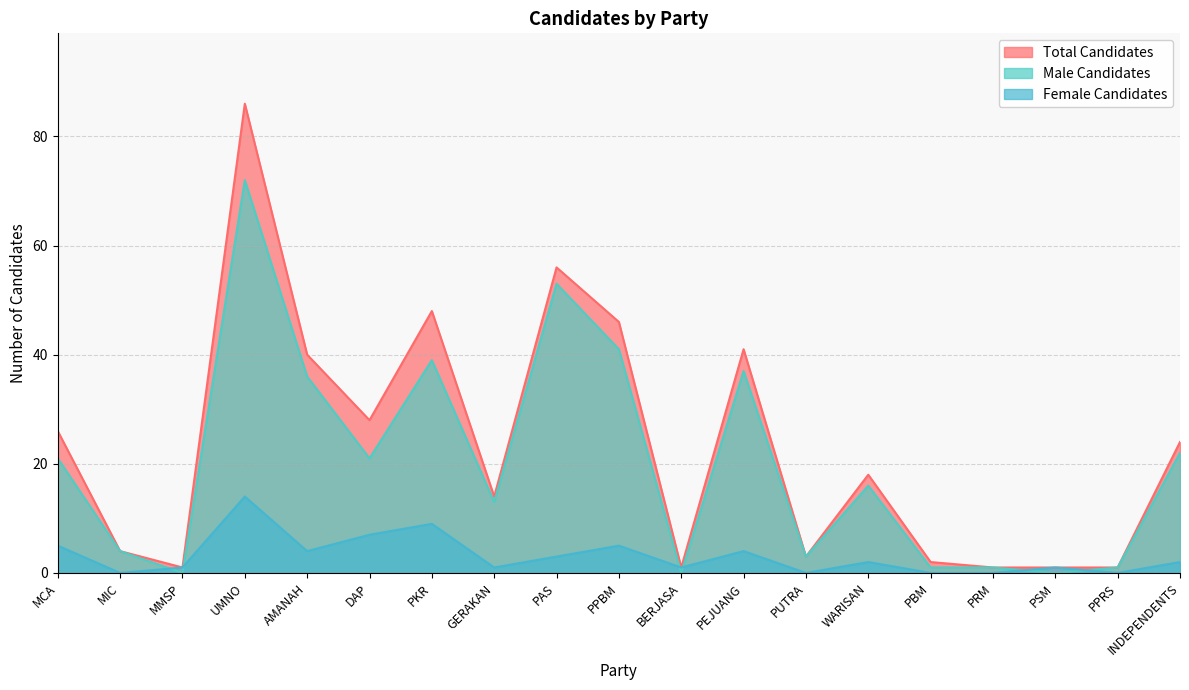

Reading right to left, transcribe all the data shown in this chart.

Female Candidates: 2	0	1	0	0	2	0	4	1	5	3	1	9	7	4	14	1	0	5
Male Candidates: 22	1	0	1	1	16	3	37	0	41	53	13	39	21	36	72	0	4	21
Total Candidates: 24	1	1	1	2	18	3	41	1	46	56	14	48	28	40	86	1	4	26